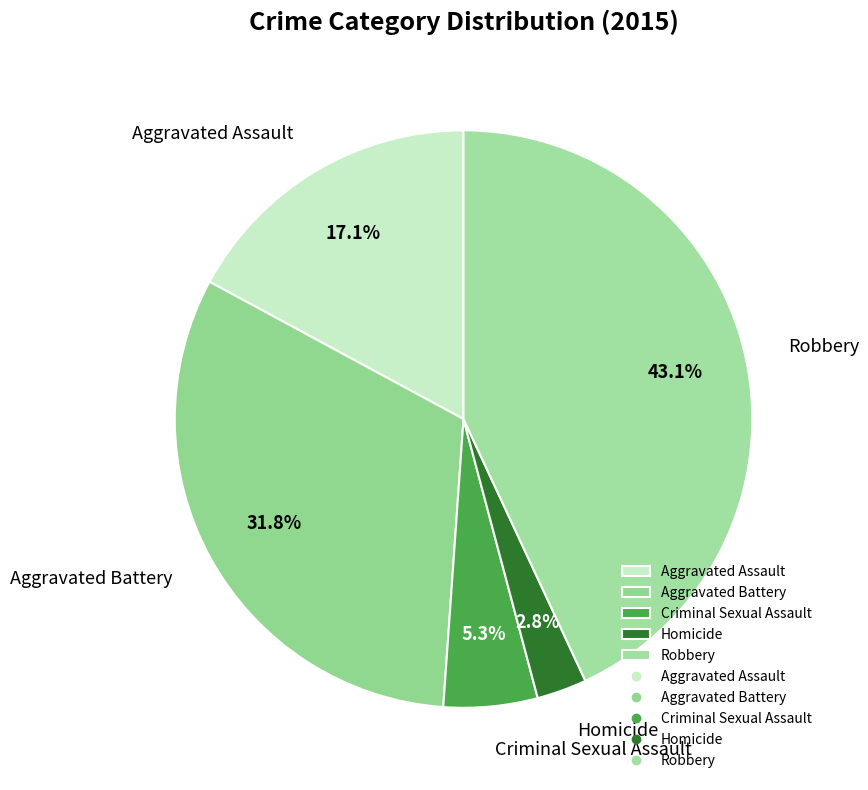

Is it true that Aggravated Battery is 32% of the pie?

True